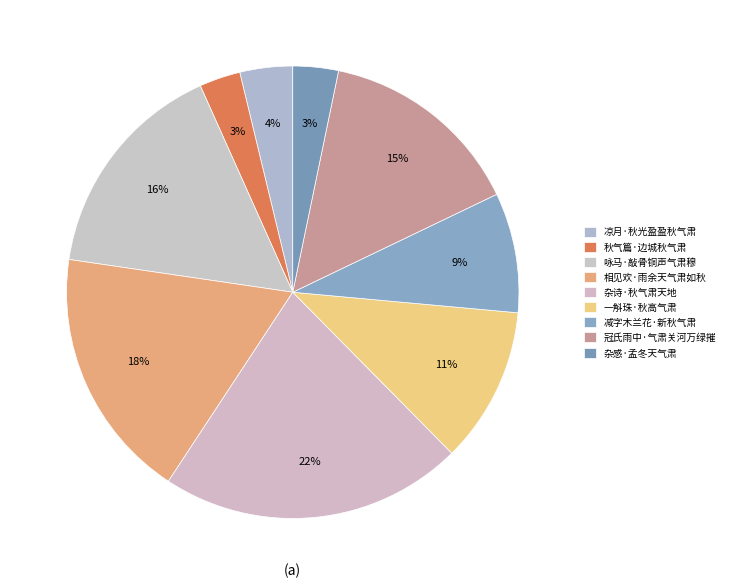

What is the ratio of the value at 凉月·秋光盈盈秋气肃 to the value at 杂诗·秋气肃天地?

0.2